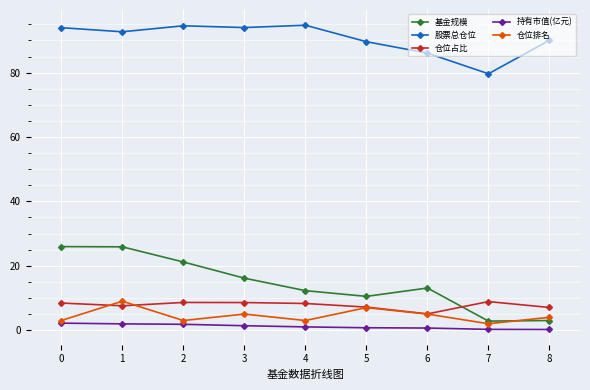

Where do 仓位占比 and 基金规模 first cross each other?

6 and 7